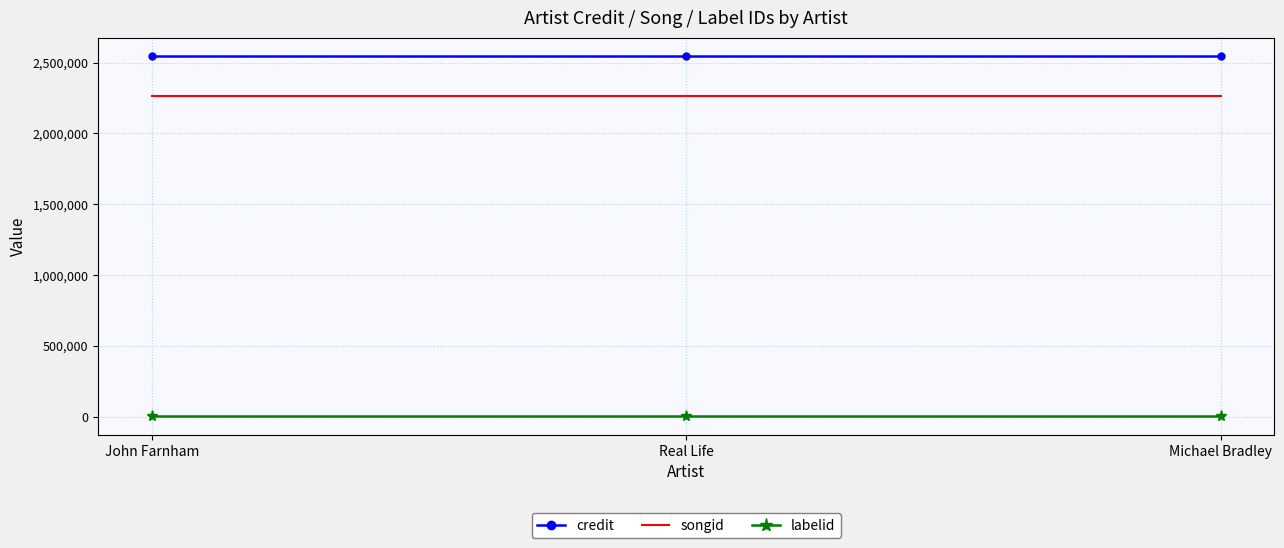

The value of credit at Real Life is 3506842. True or false?

False